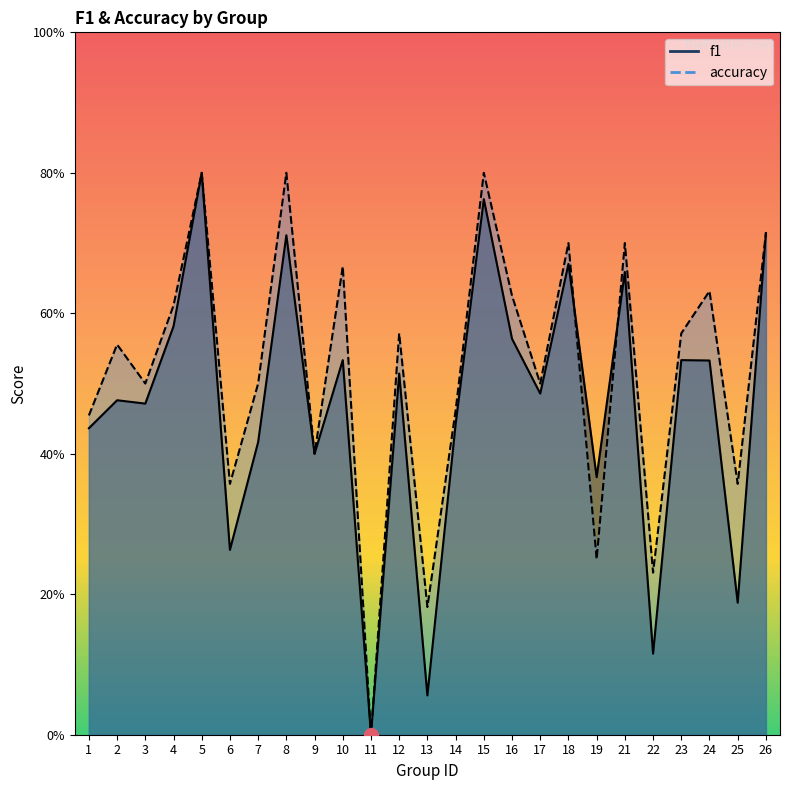

Which series has the widest spread of values?

f1